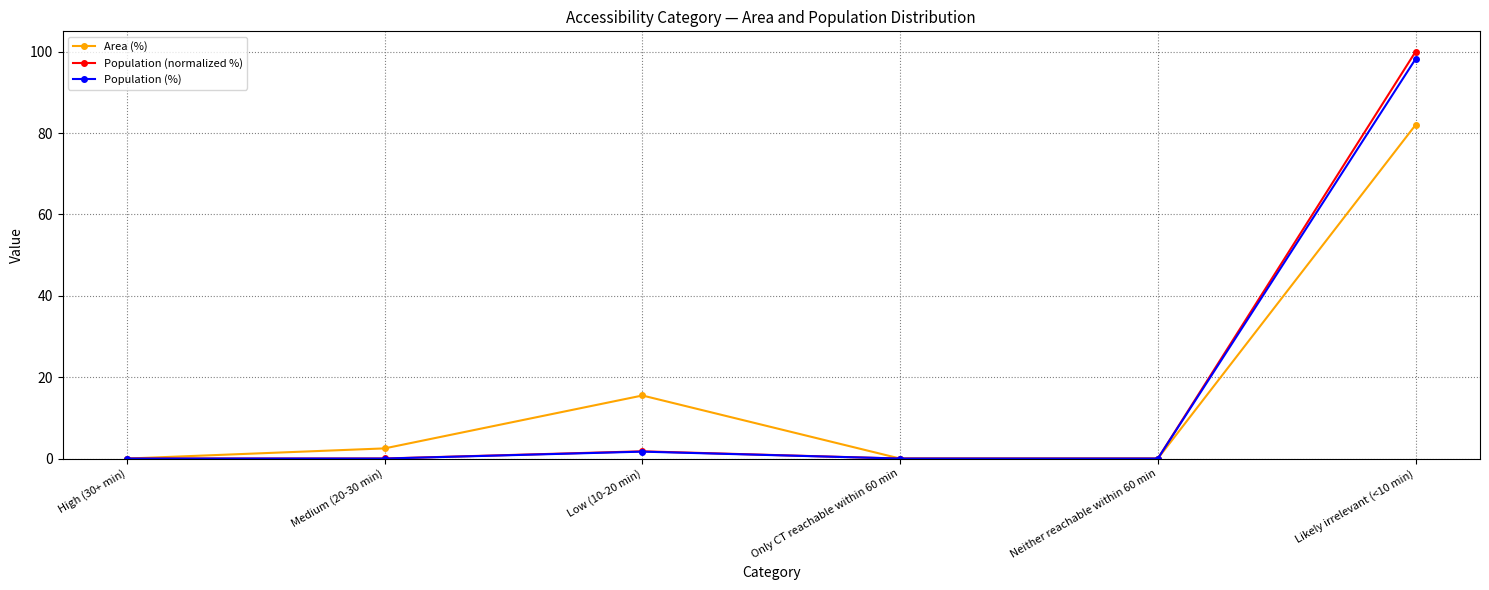

True or false: Population (normalized %) has a value of -49.8 at Only CT reachable within 60 min.

False